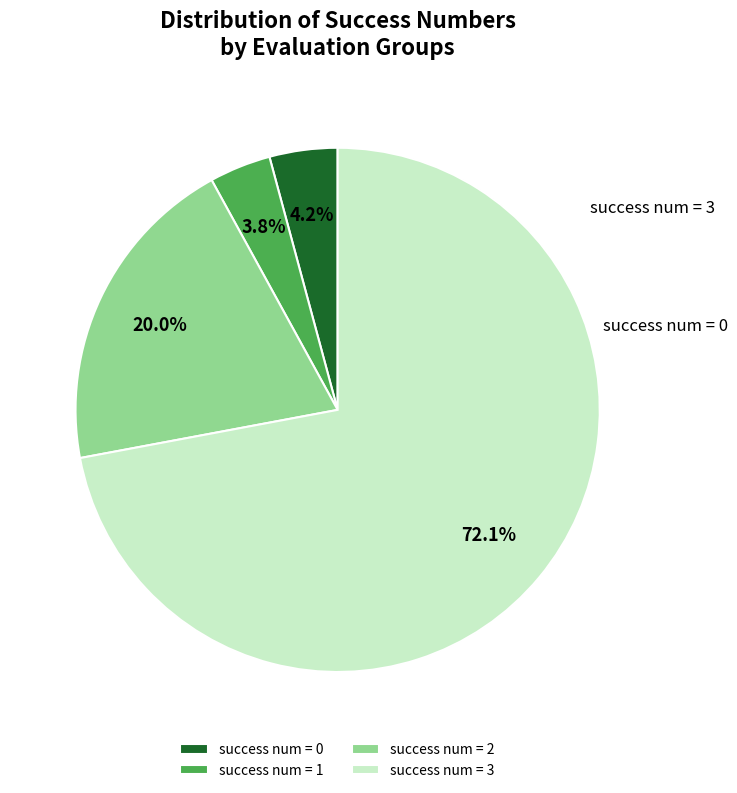

What percentage is NOT represented by success num = 2?

80.0%